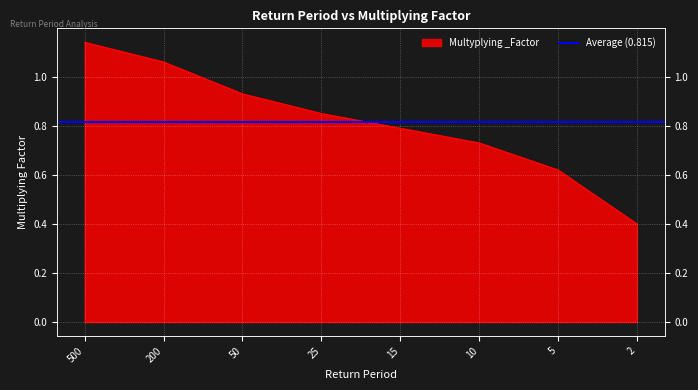

What is the difference between the second highest and second lowest values?

0.4